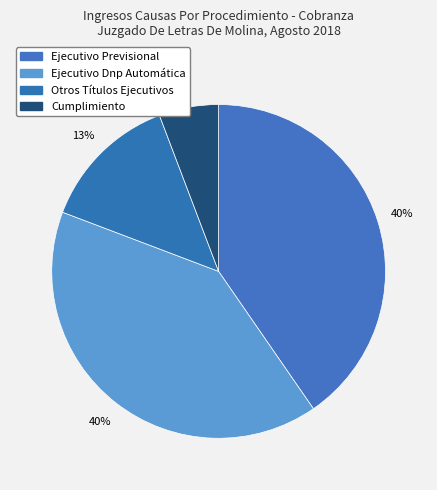

Rank the categories by value from highest to lowest.

Ejecutivo Previsional, Ejecutivo Dnp Automática, Otros Títulos Ejecutivos, Cumplimiento